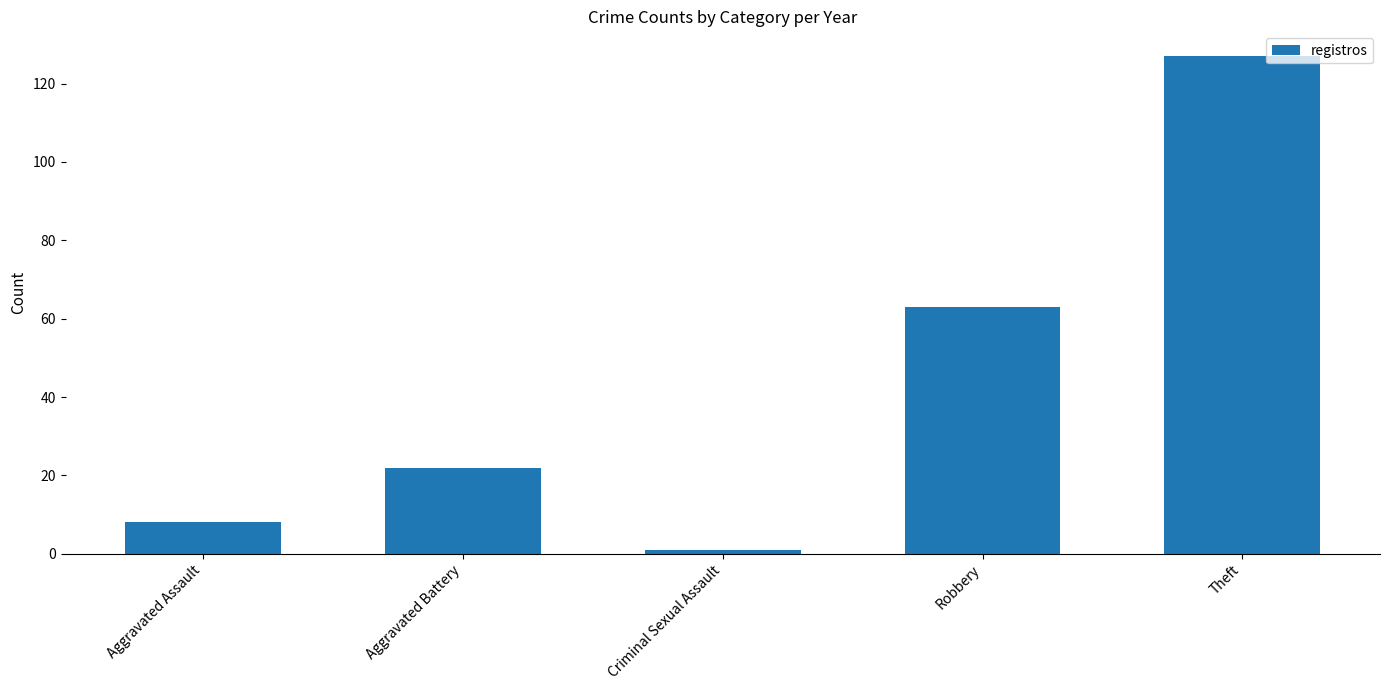

Is it true that the value at Aggravated Battery is 39?

False